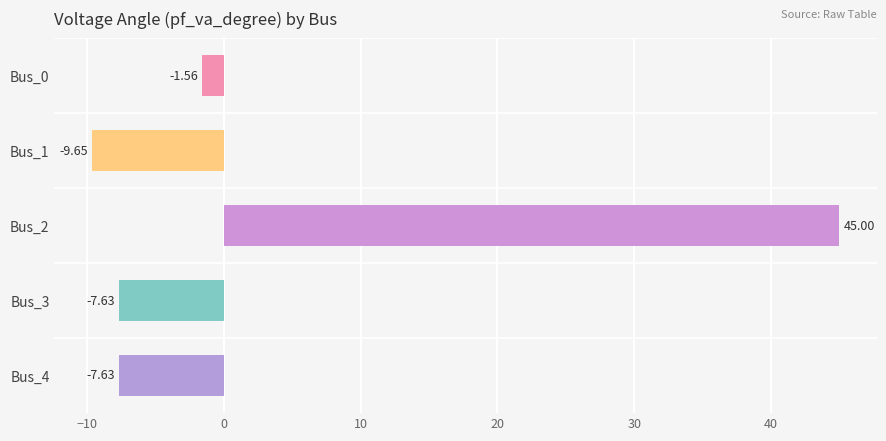

What is the sum of the values at Bus_1 and Bus_0?

-11.2